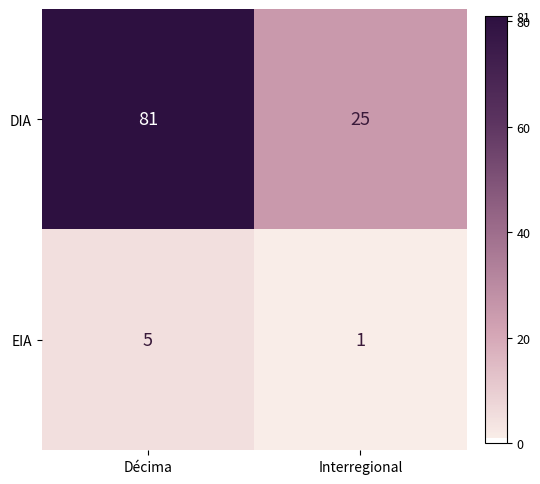

What is the difference between the maximum and minimum values in the DIA series?

56